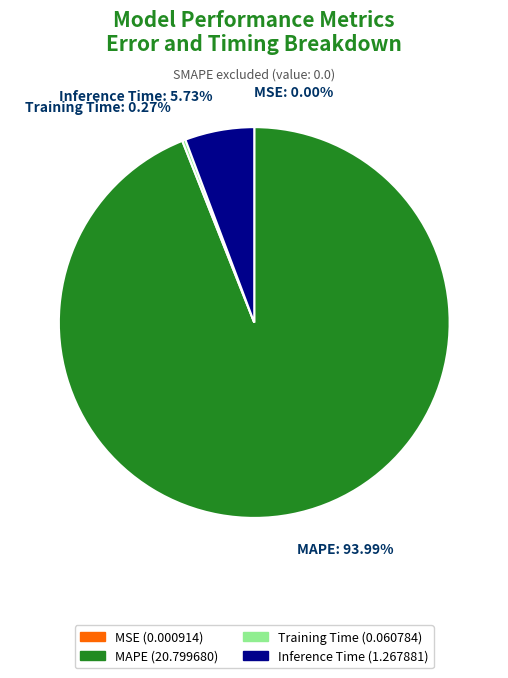

Is there a majority slice in this chart?

Yes